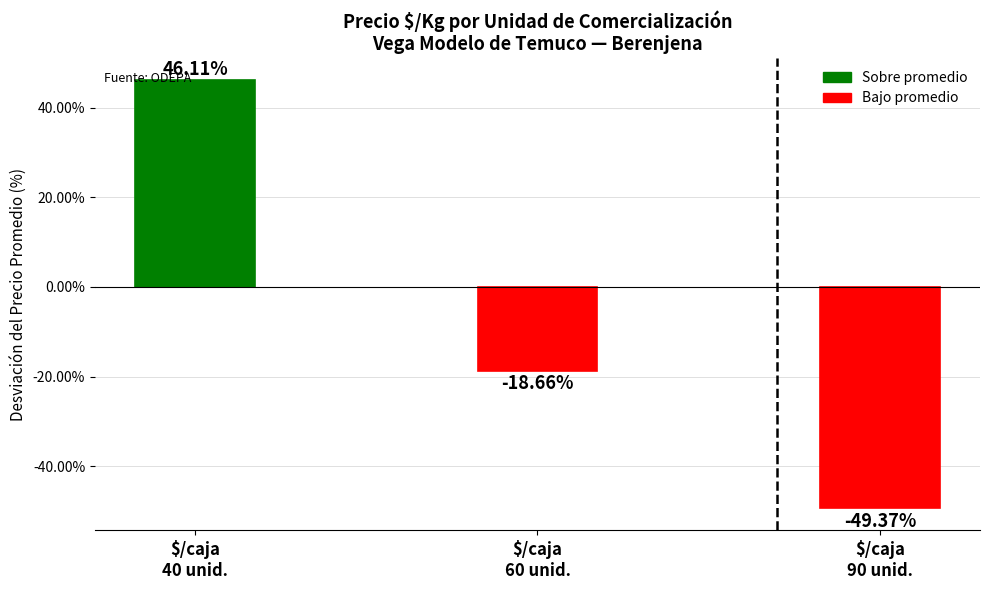

List the labels in order of value, smallest first.

$/caja
90 unid., $/caja
60 unid., $/caja
40 unid.